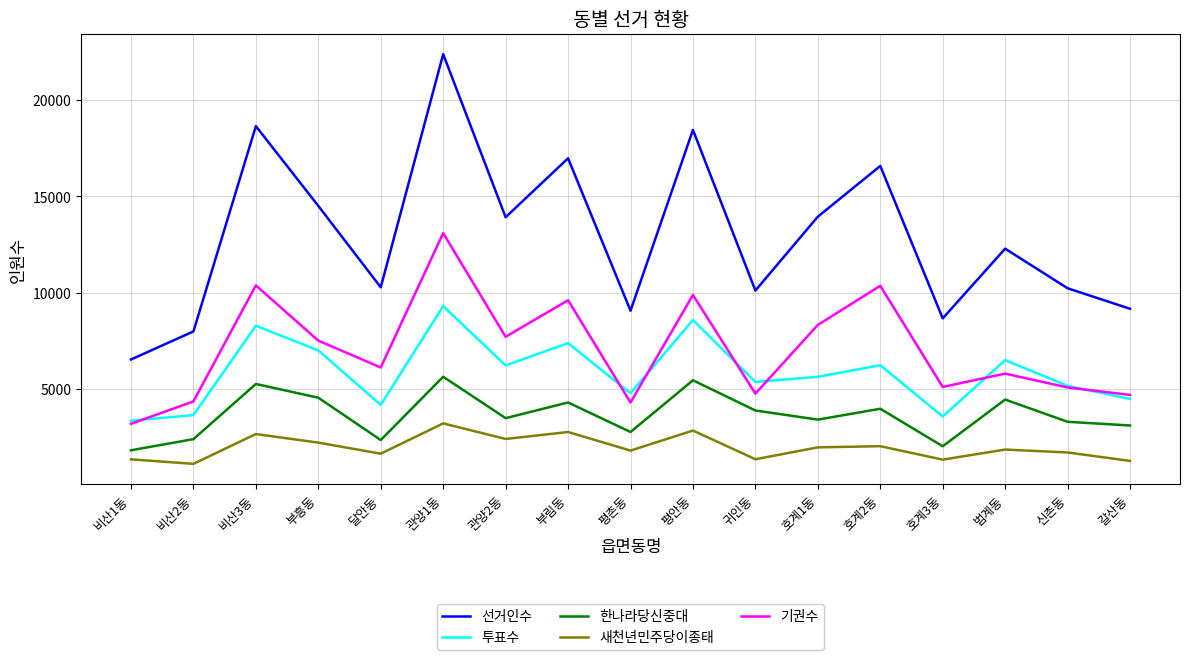

What is the lowest value of the 기권수 series?

3183